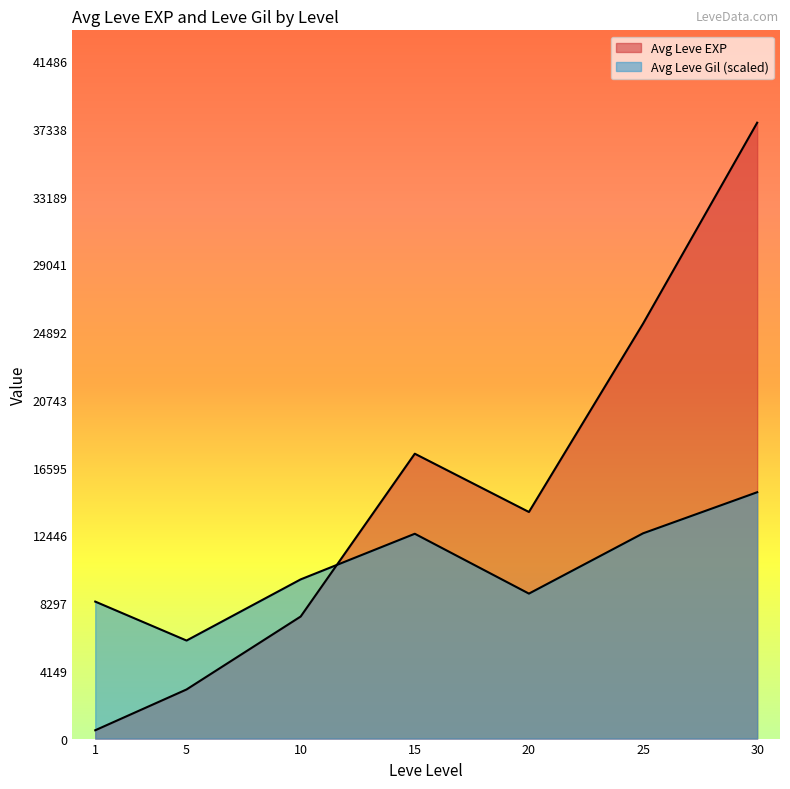

How many lines are shown in the chart?

2